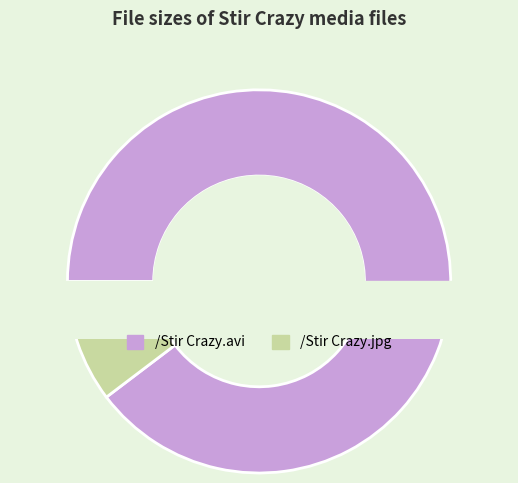

To the nearest percent, what percentage of the pie is /Stir Crazy.avi?

90%